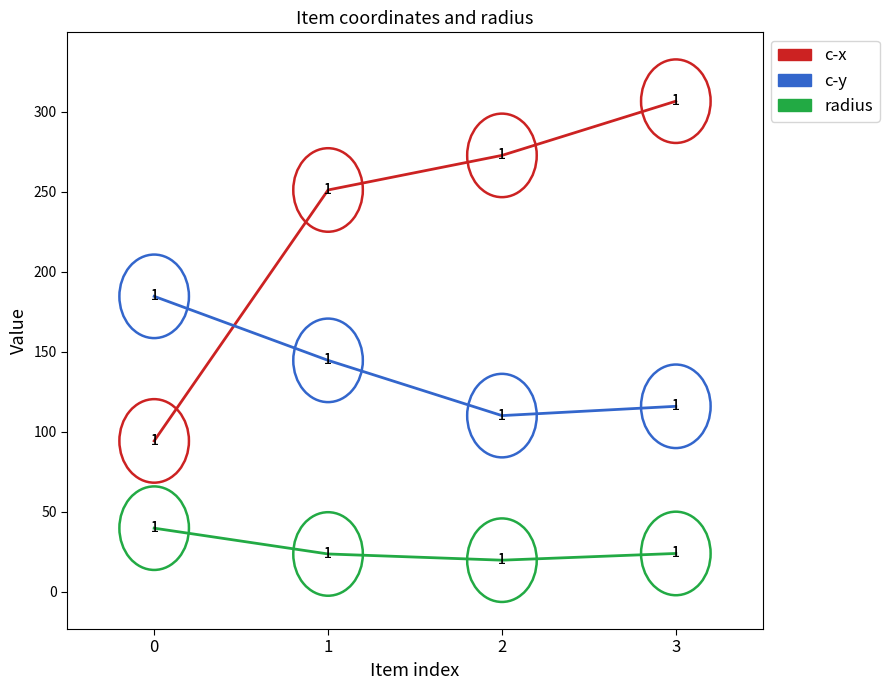

True or false: radius and c-y cross at least once.

False